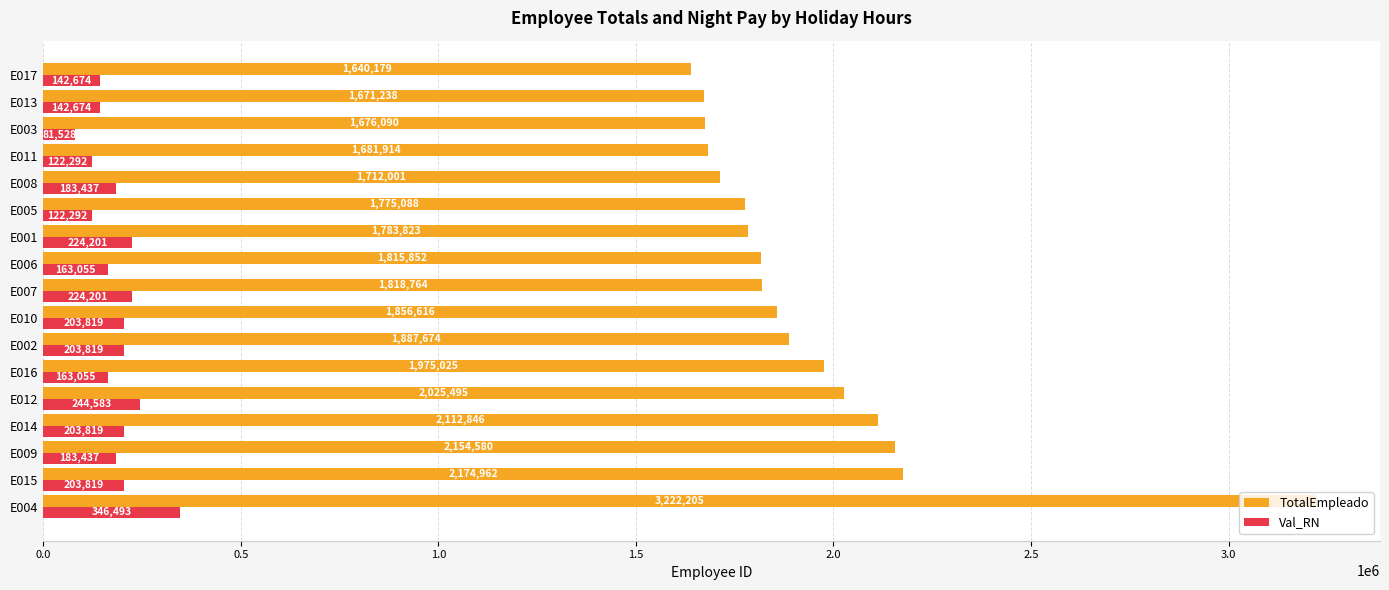

True or false: TotalEmpleado has a value of 2237389.3 at E003.

False